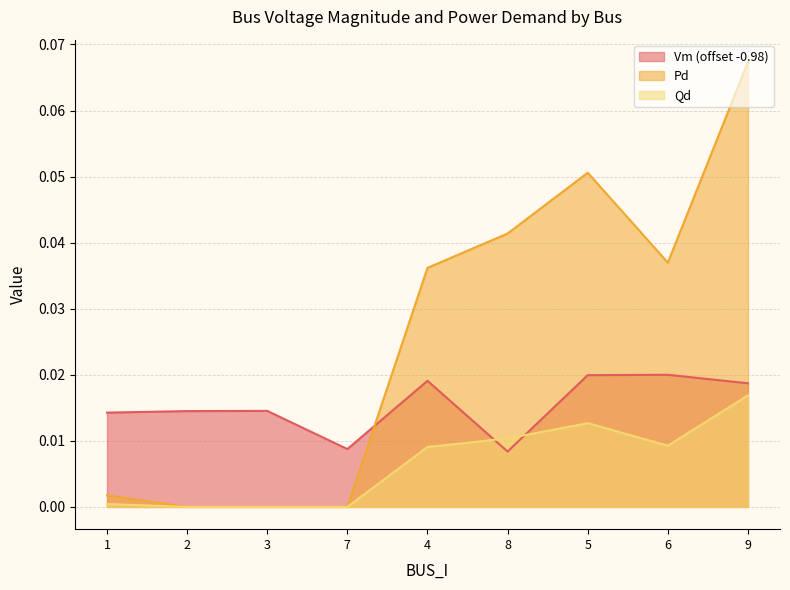

Reading right to left, what are all the values shown in this chart?

Vm: 9=0.0	6=0.0	5=0.0	8=0.0	4=0.0	7=0.0	3=0.0	2=0.0	1=0.0
Pd: 9=0.1	6=0.0	5=0.1	8=0.0	4=0.0	7=0.0	3=0.0	2=0.0	1=0.0
Qd: 9=0.0	6=0.0	5=0.0	8=0.0	4=0.0	7=0.0	3=0.0	2=0.0	1=0.0